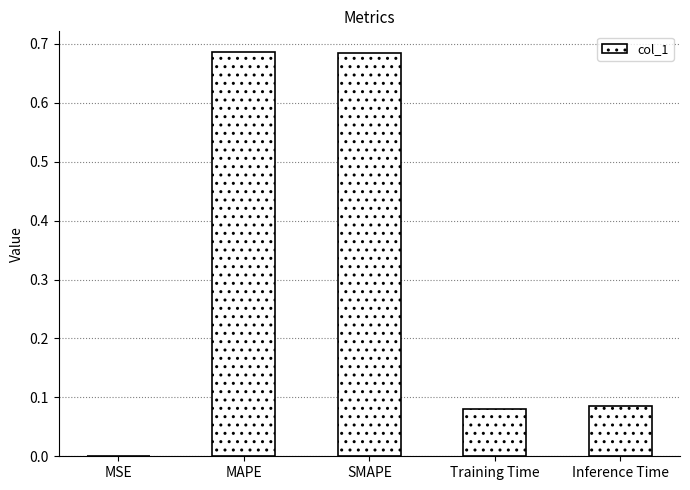

Between MAPE and Training Time, which is larger?

MAPE